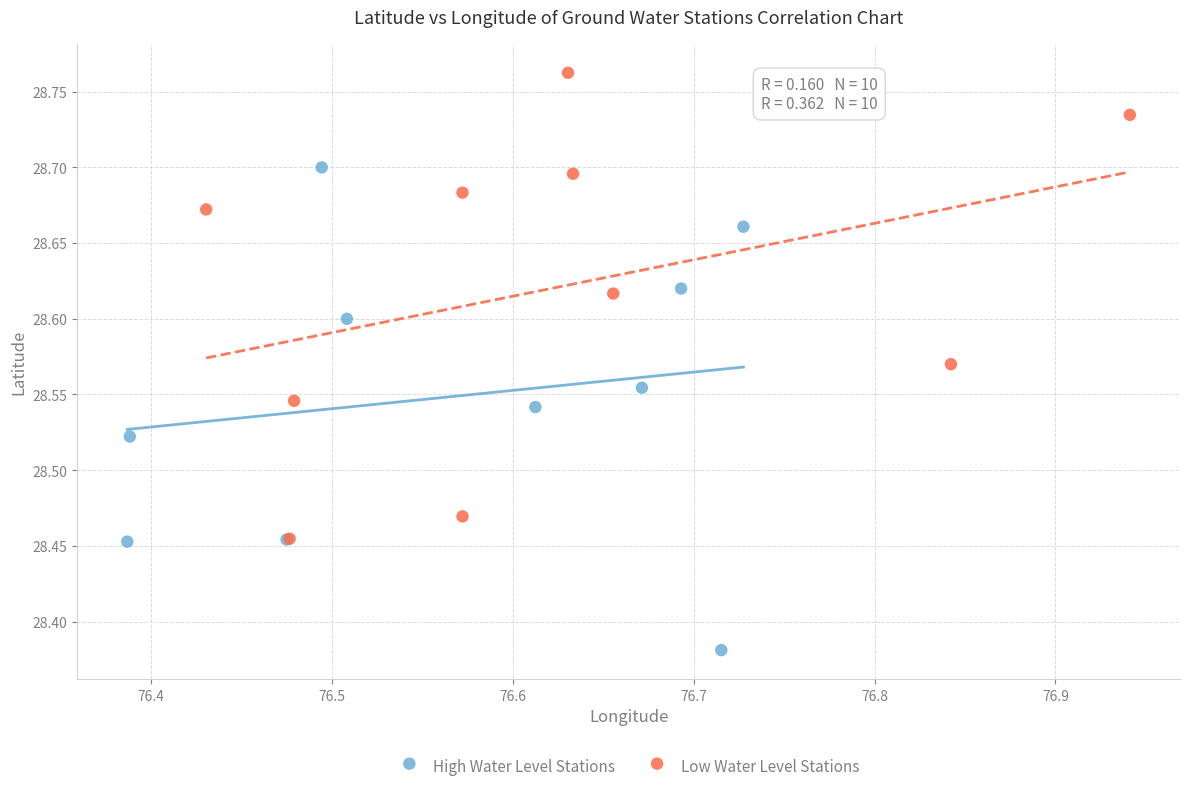

Which series contains the highest Y value?

Low Water Level Stations